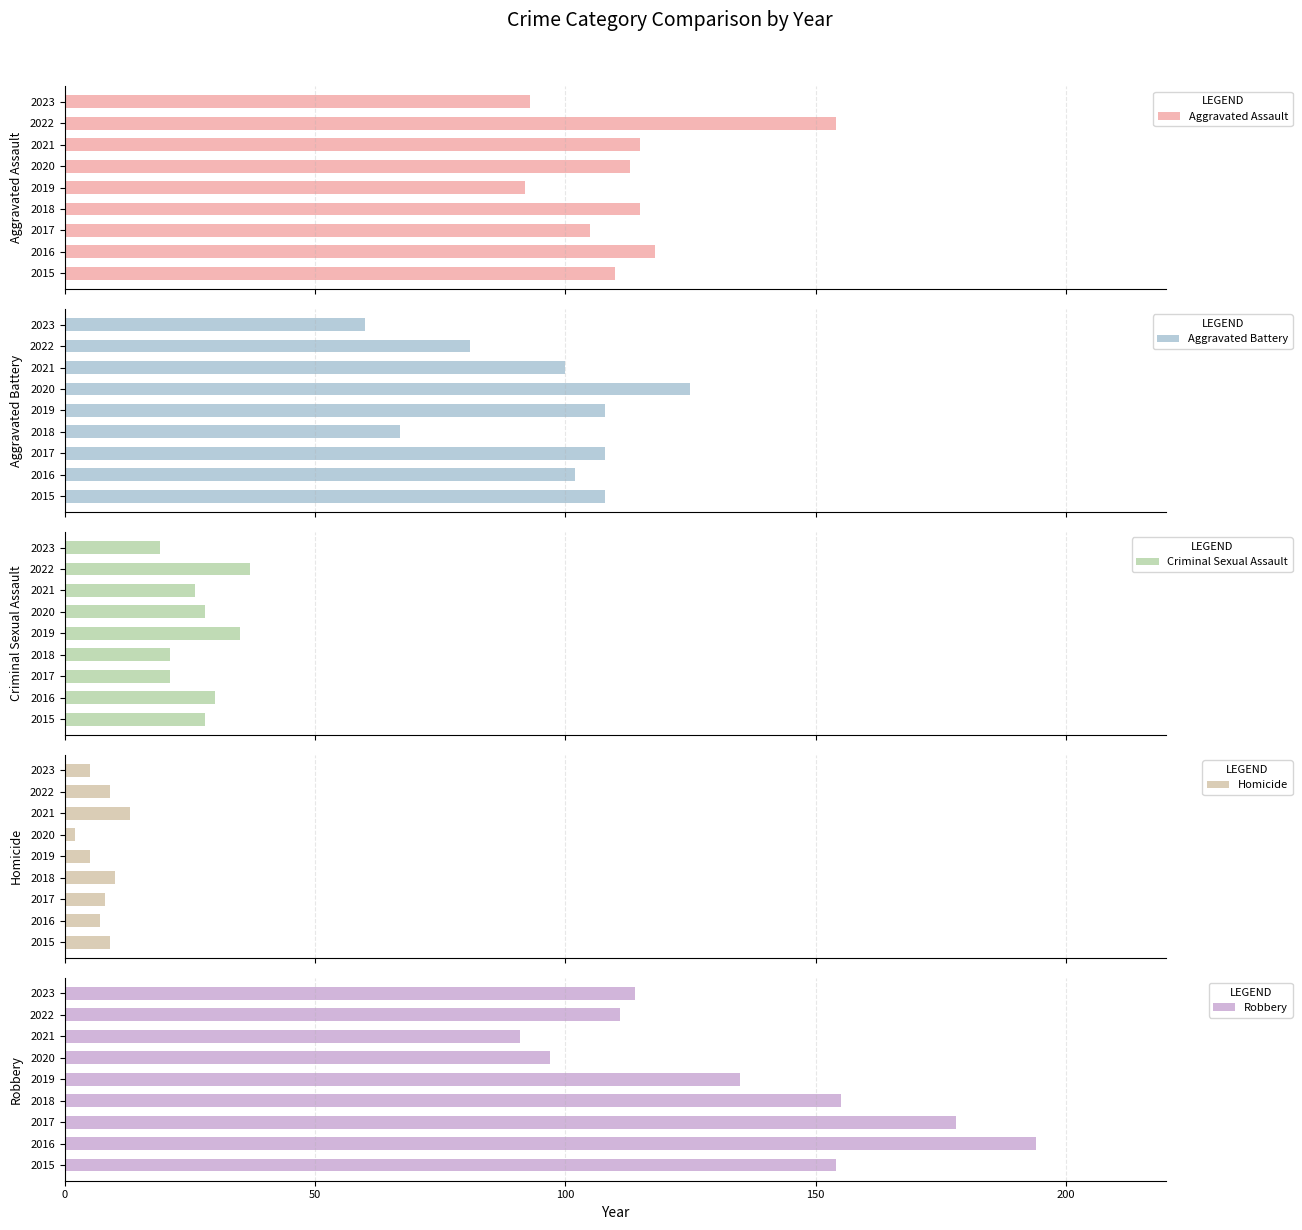

The Robbery series shows 213 at 2019. True or false?

False